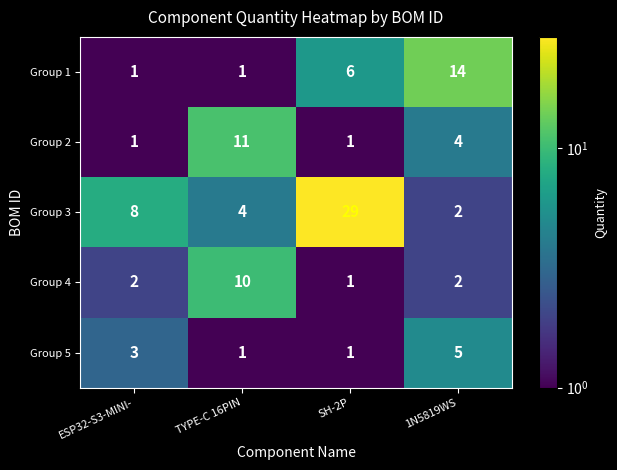

Reading left to right, what are all the values shown in this chart?

Group 1: ESP32-S3-MINI-=1	TYPE-C 16PIN=1	SH-2P=6	1N5819WS=14
Group 2: ESP32-S3-MINI-=1	TYPE-C 16PIN=11	SH-2P=1	1N5819WS=4
Group 3: ESP32-S3-MINI-=8	TYPE-C 16PIN=4	SH-2P=29	1N5819WS=2
Group 4: ESP32-S3-MINI-=2	TYPE-C 16PIN=10	SH-2P=1	1N5819WS=2
Group 5: ESP32-S3-MINI-=3	TYPE-C 16PIN=1	SH-2P=1	1N5819WS=5